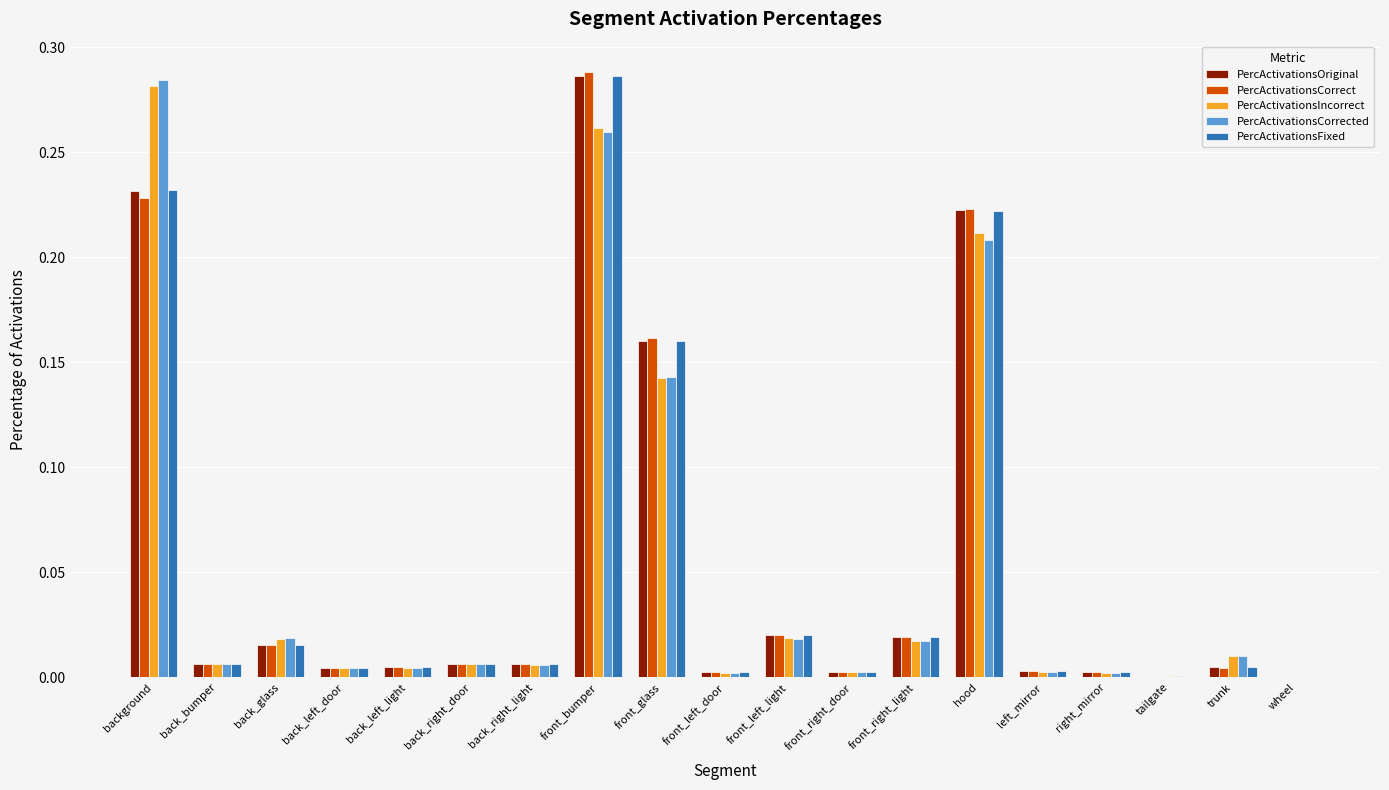

At which label does PercActivationsOriginal reach its peak?

front_bumper